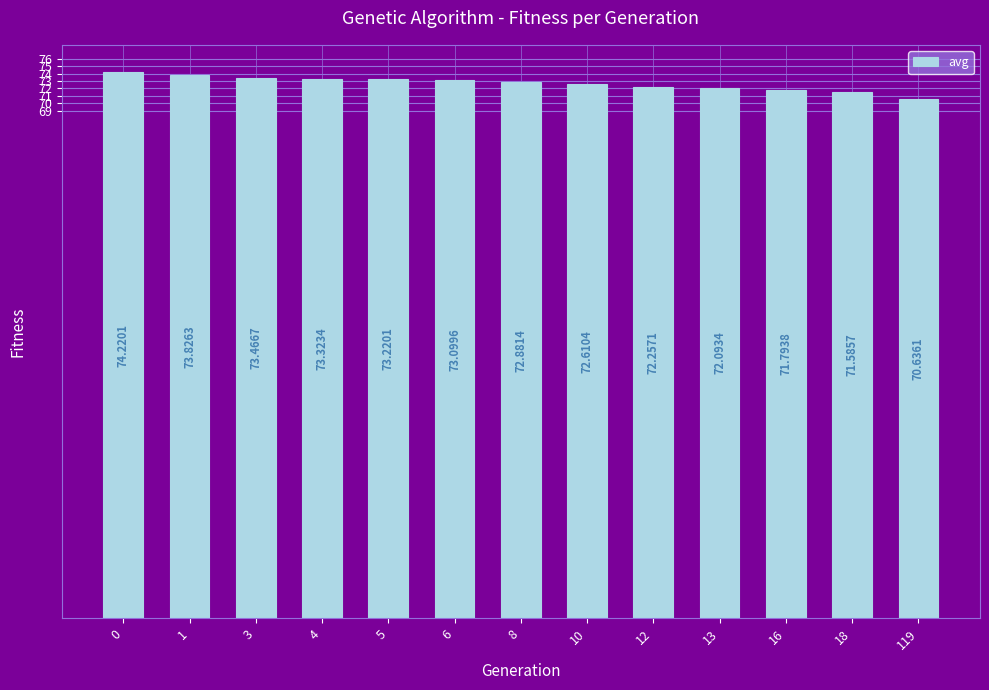

Does the chart contain stacked bars?

No